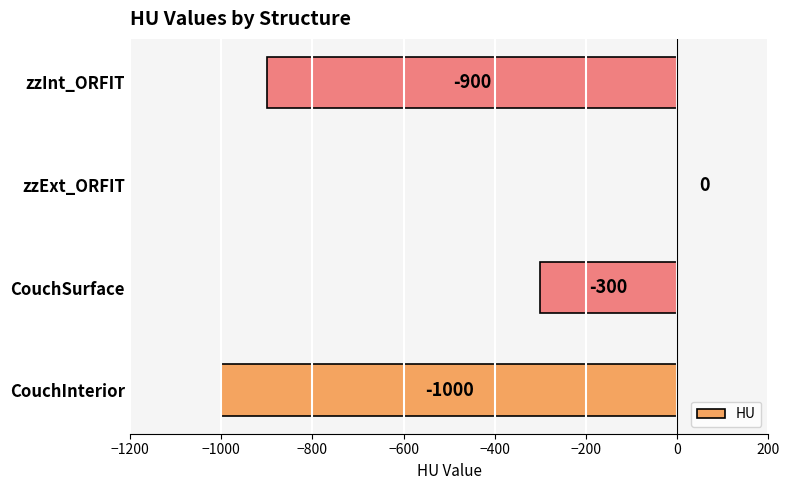

Is it true that the value at zzExt_ORFIT is 0?

True